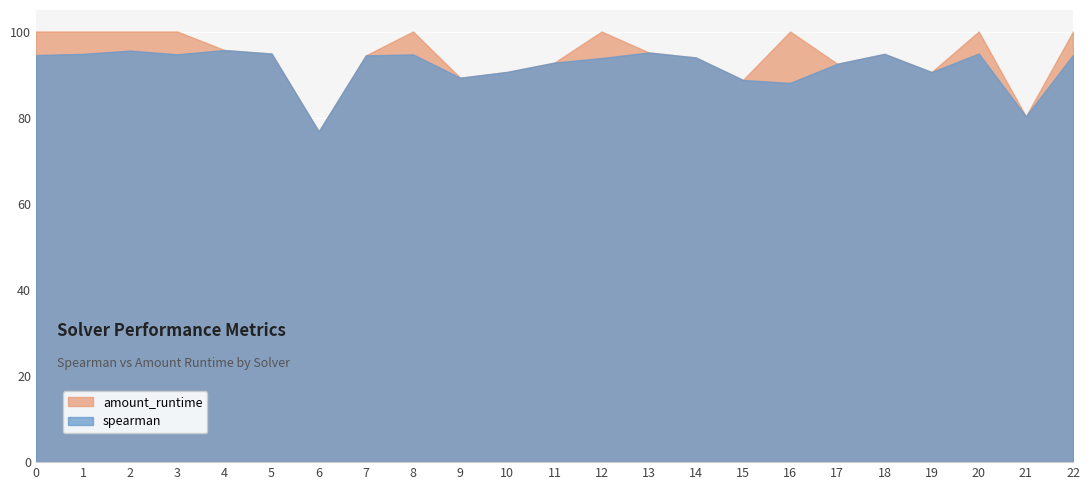

What is the total value across all series at 17?

185.0